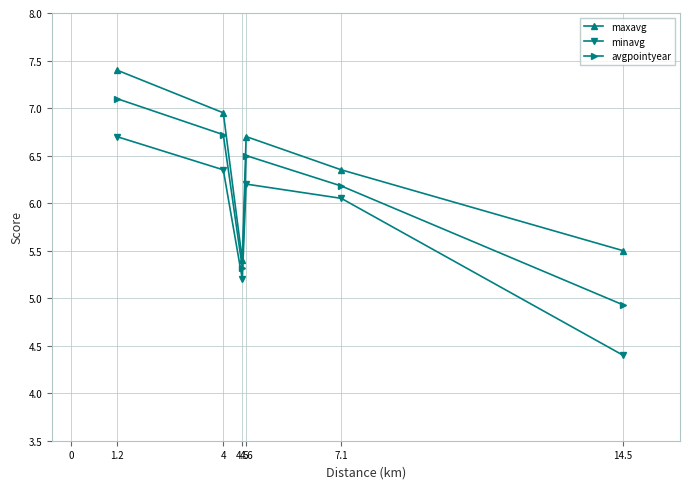

What is the maximum value for maxavg?

7.4